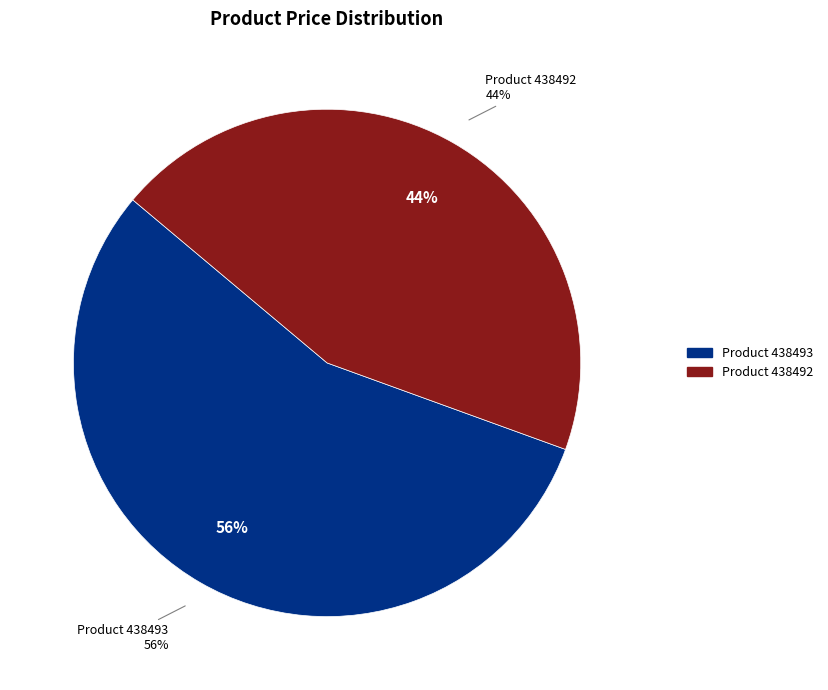

Is there a majority slice in this chart?

Yes